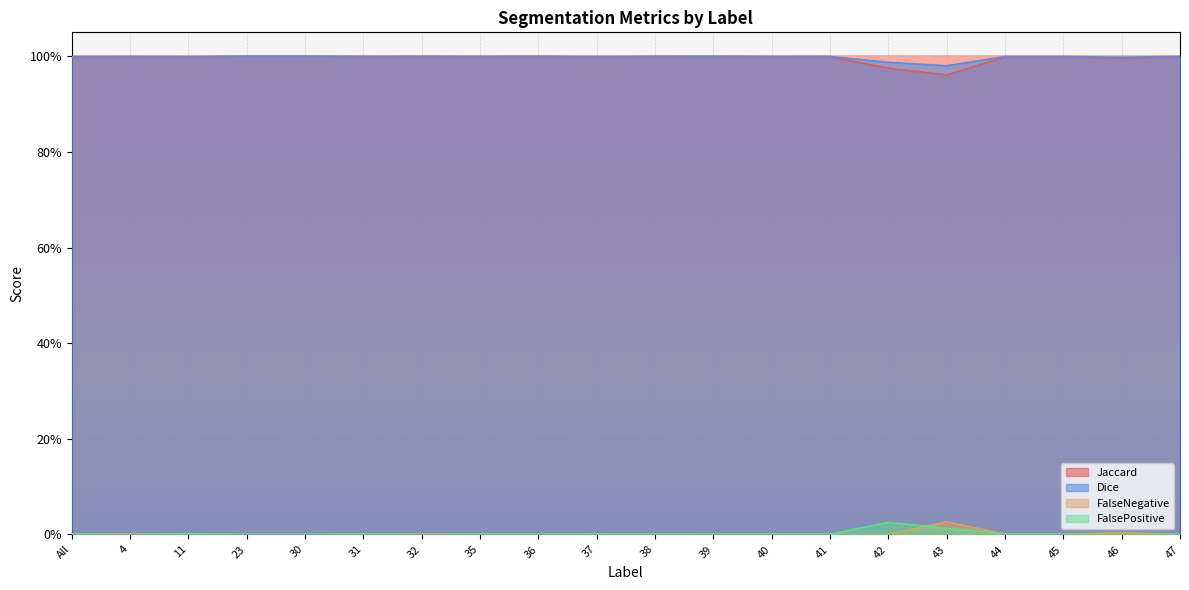

How many interior local valleys does the FalseNegative series have?

4